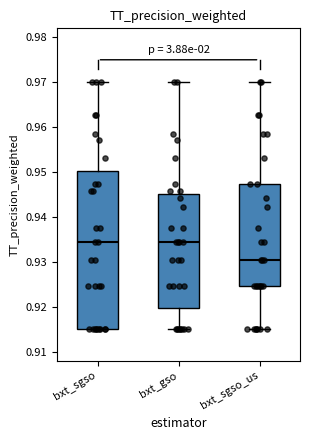

Where is the upper edge of the box for bxt_gso on the y-axis? The values are not printed on the chart, so give them approximately, as read against the axis.

0.945